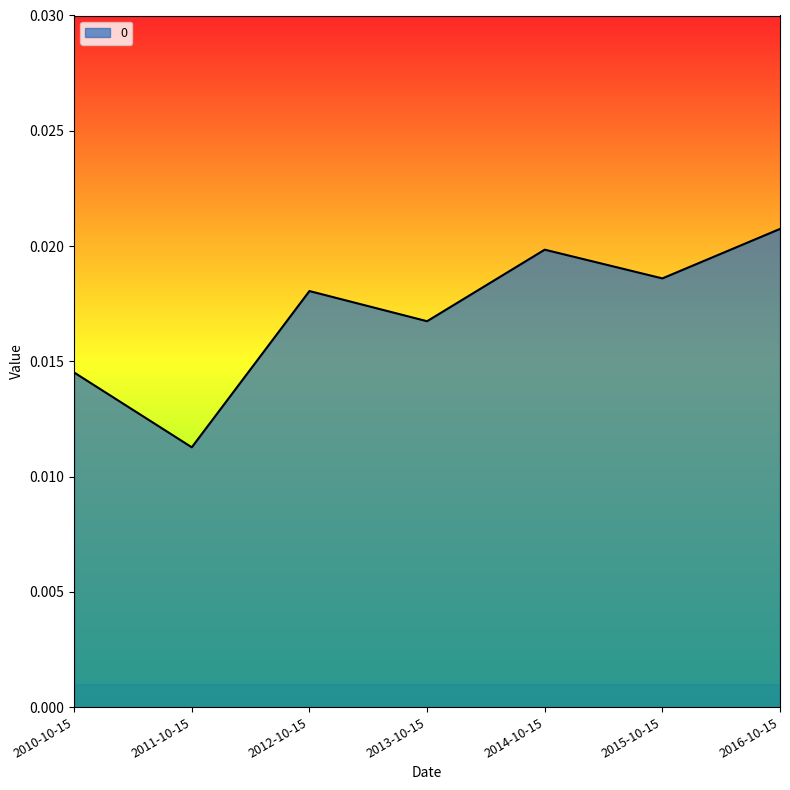

Rank the categories by value from lowest to highest.

2011-10-15, 2010-10-15, 2013-10-15, 2012-10-15, 2015-10-15, 2014-10-15, 2016-10-15